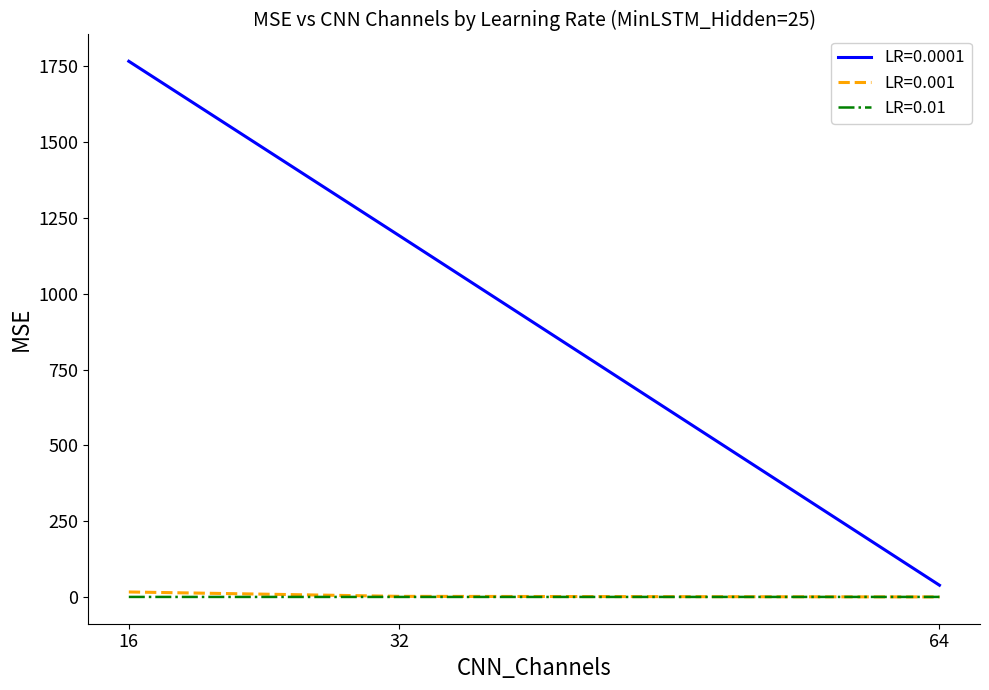

Where does the LR=0.0001 series first go above 1191?

16